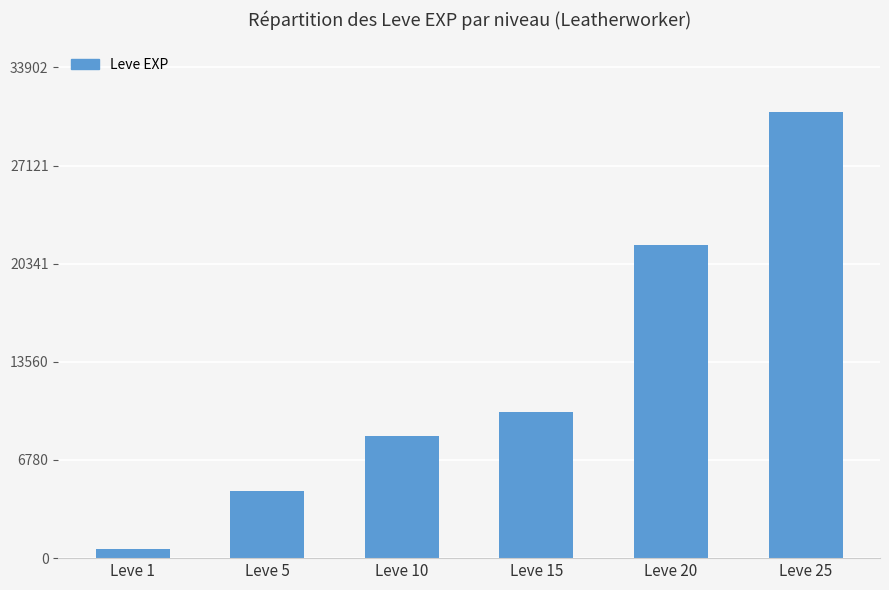

Reading right to left, transcribe all the data shown in this chart.

Leve 25=30820	Leve 20=21600	Leve 15=10100	Leve 10=8430	Leve 5=4660	Leve 1=630